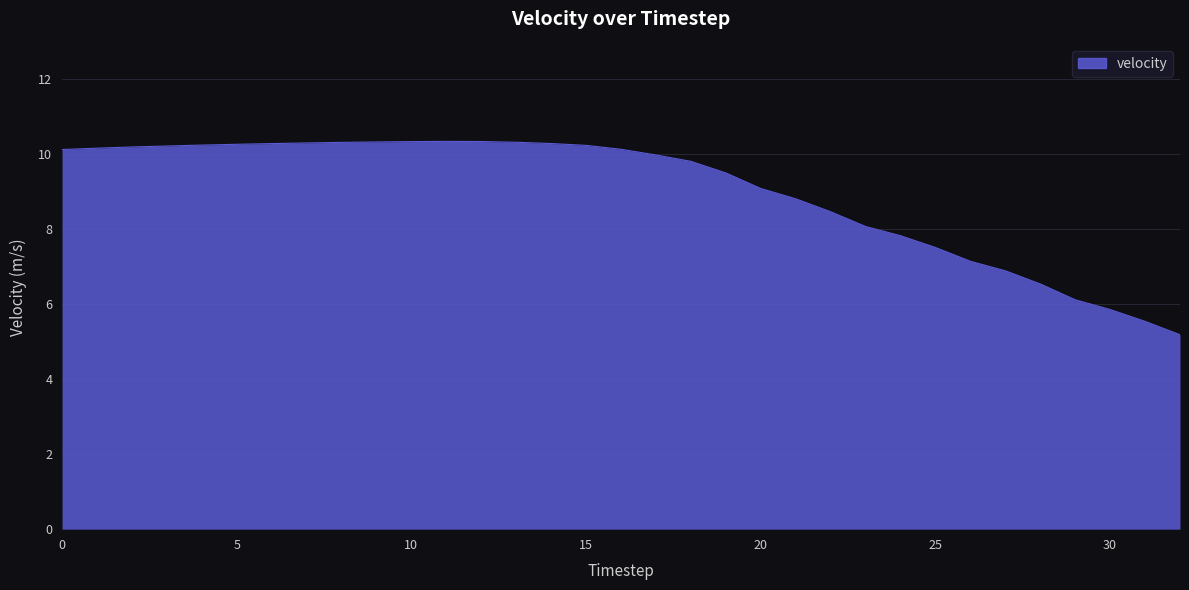

What is the difference between the maximum and minimum values?

5.2